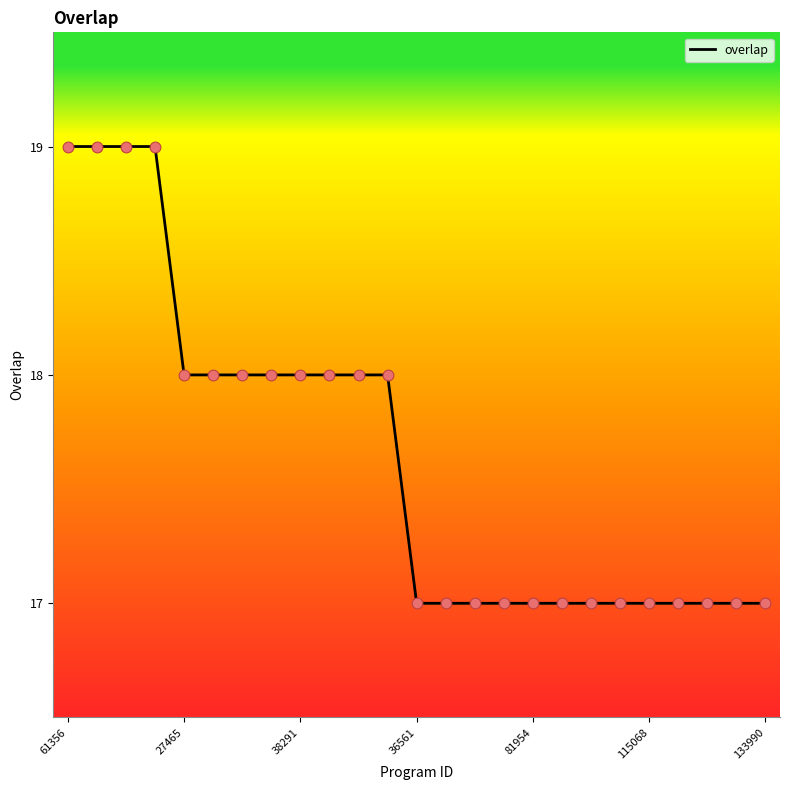

What is the smallest value displayed?

17